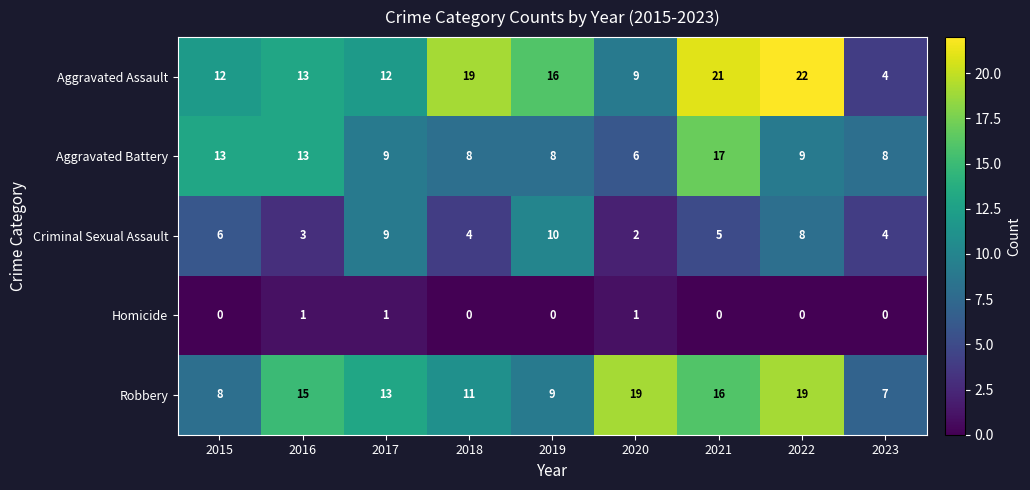

Where is Aggravated Assault nearest to the value 13?

2016